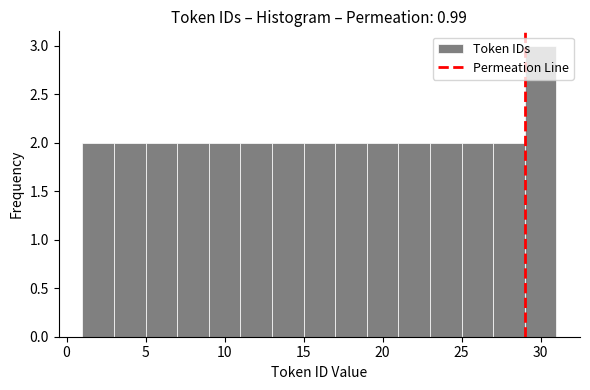

Over which range of the x-axis is the bar tallest?

29 to 31